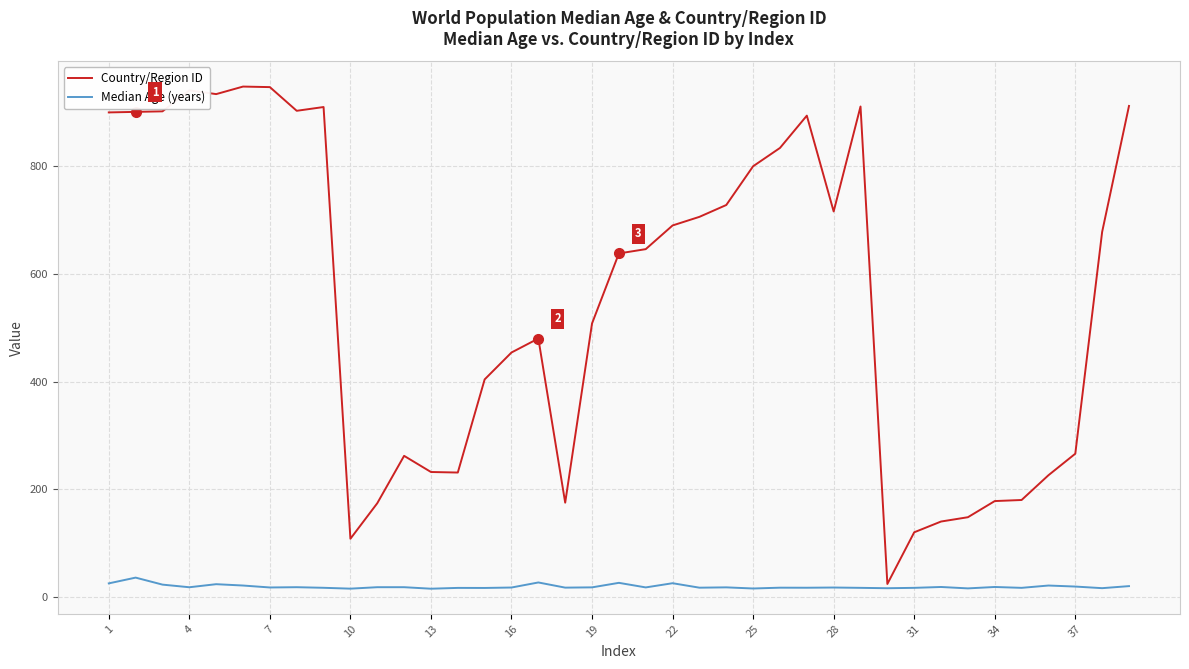

At how many categories does at least one series exceed 557?

21